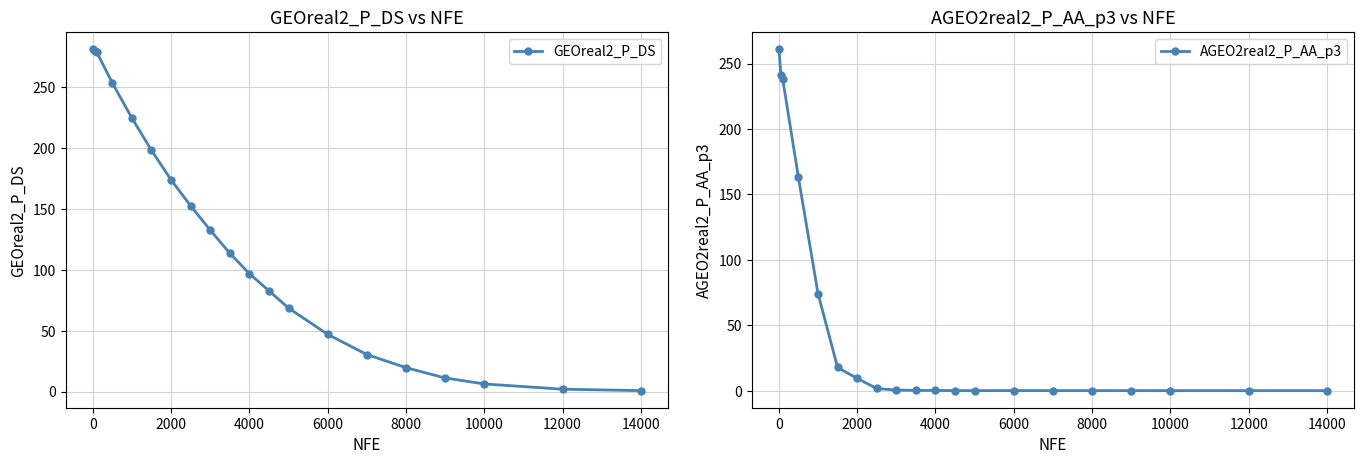

Does the chart have visible grid lines?

Yes